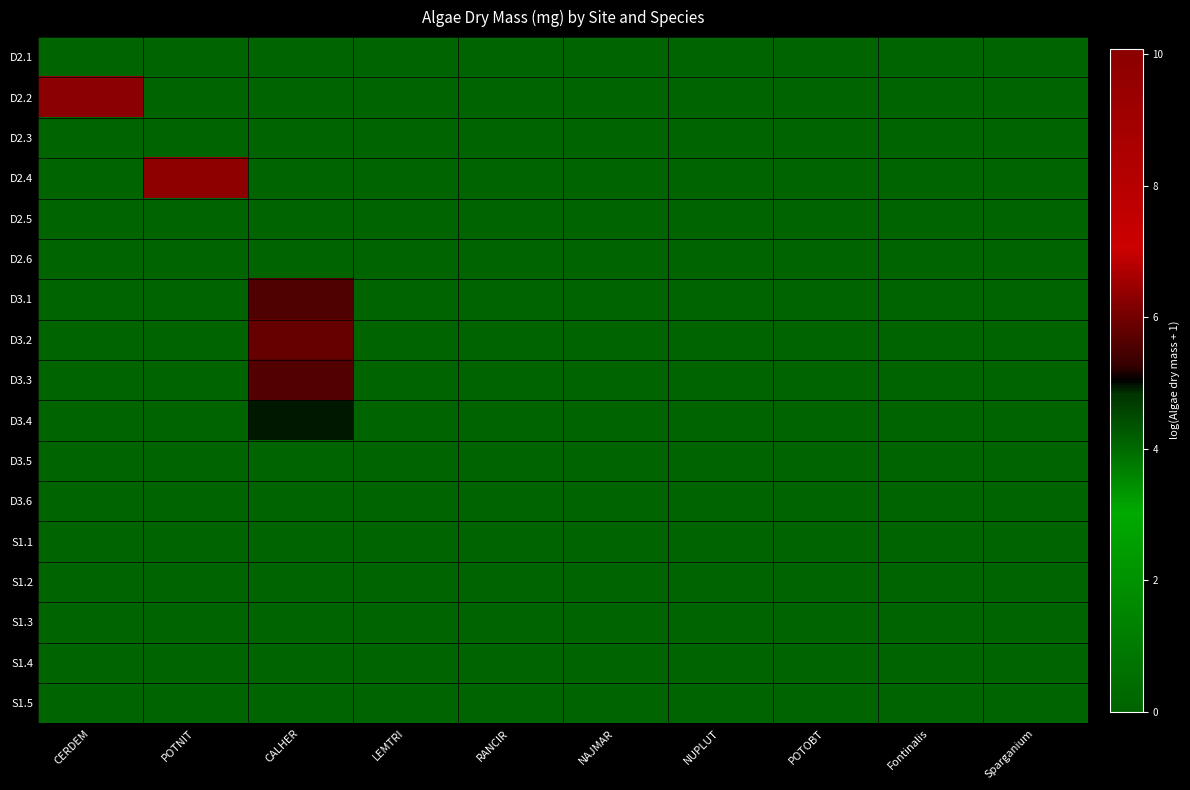

Which series has the largest total across all categories?

D2.2